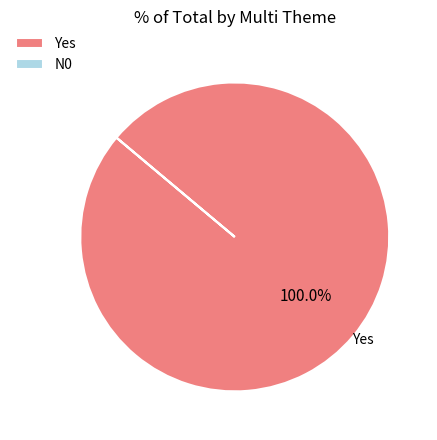

Is there a majority slice in this chart?

Yes